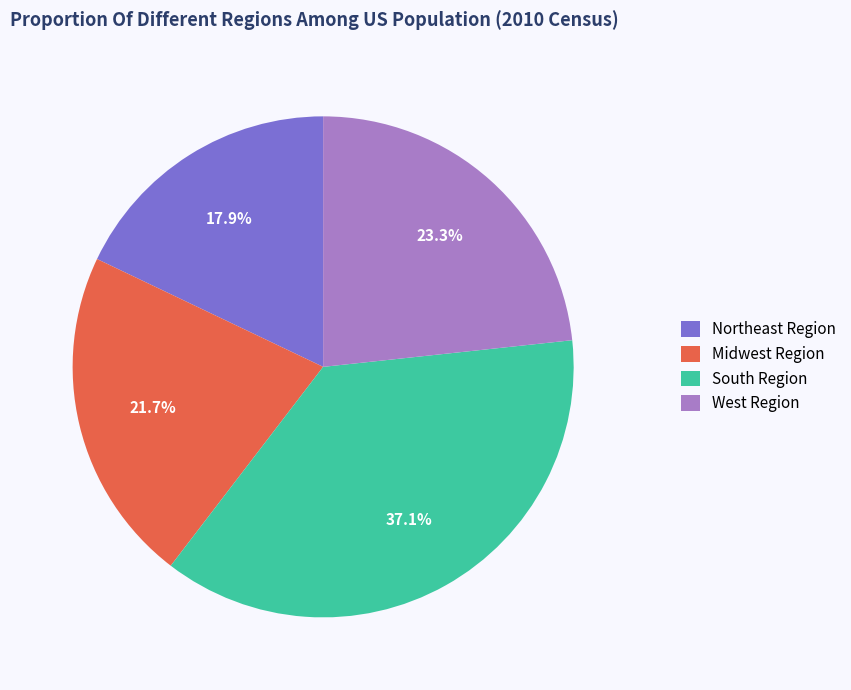

Rank the categories by value from highest to lowest.

South Region, West Region, Midwest Region, Northeast Region